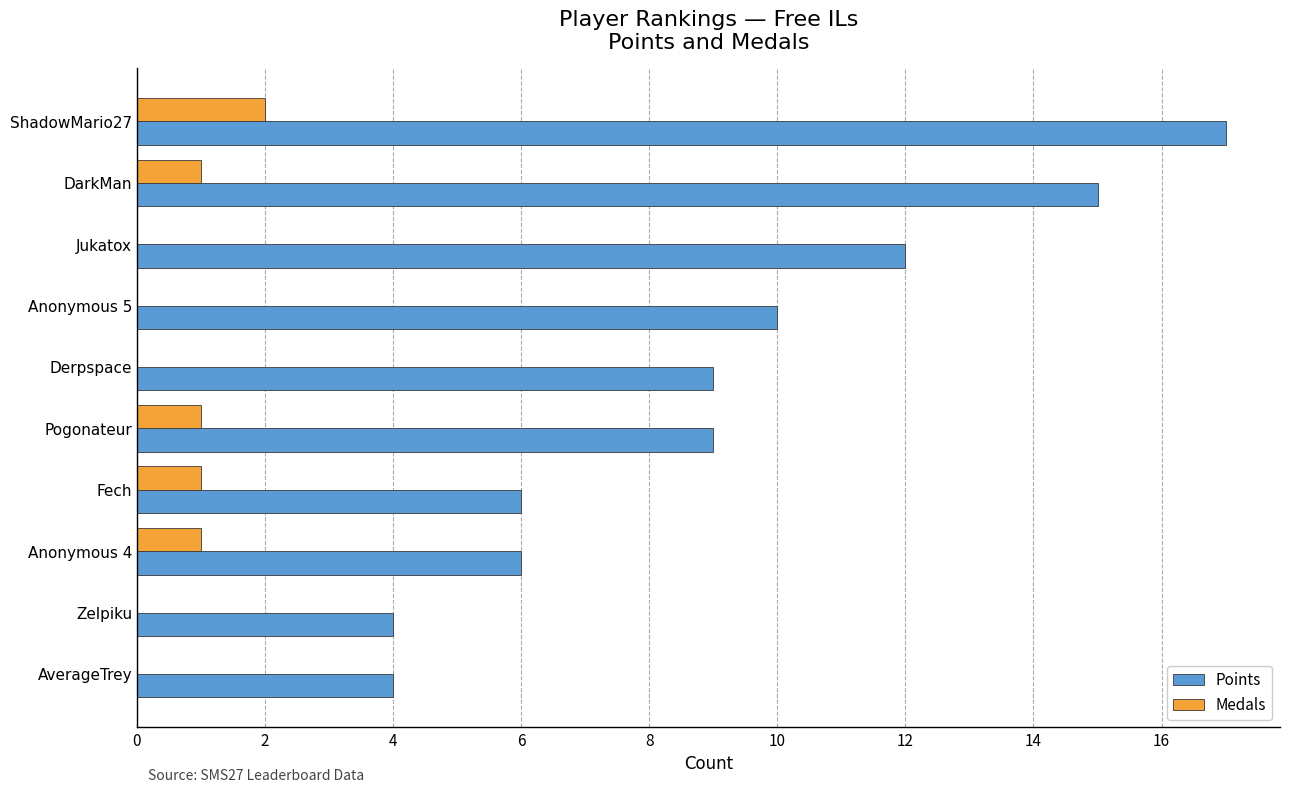

The Medals series shows 2 at ShadowMario27. True or false?

True